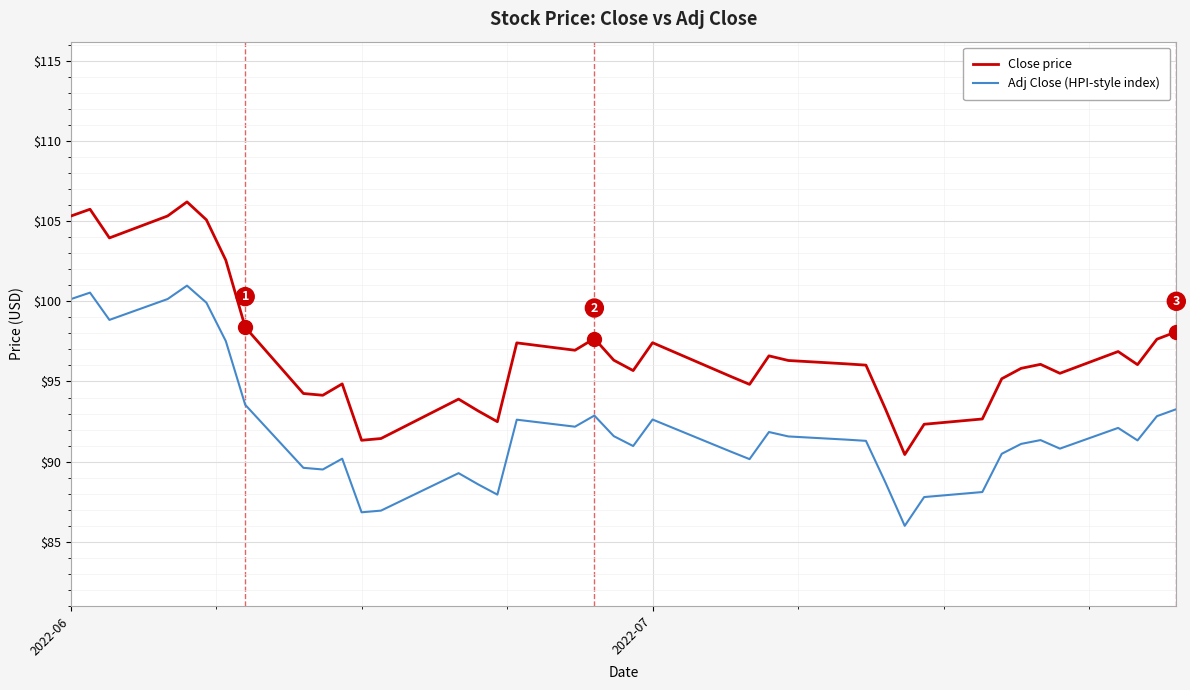

What is the difference between the maximum and second lowest values in the Adj Close (HPI-style index) series?

14.1